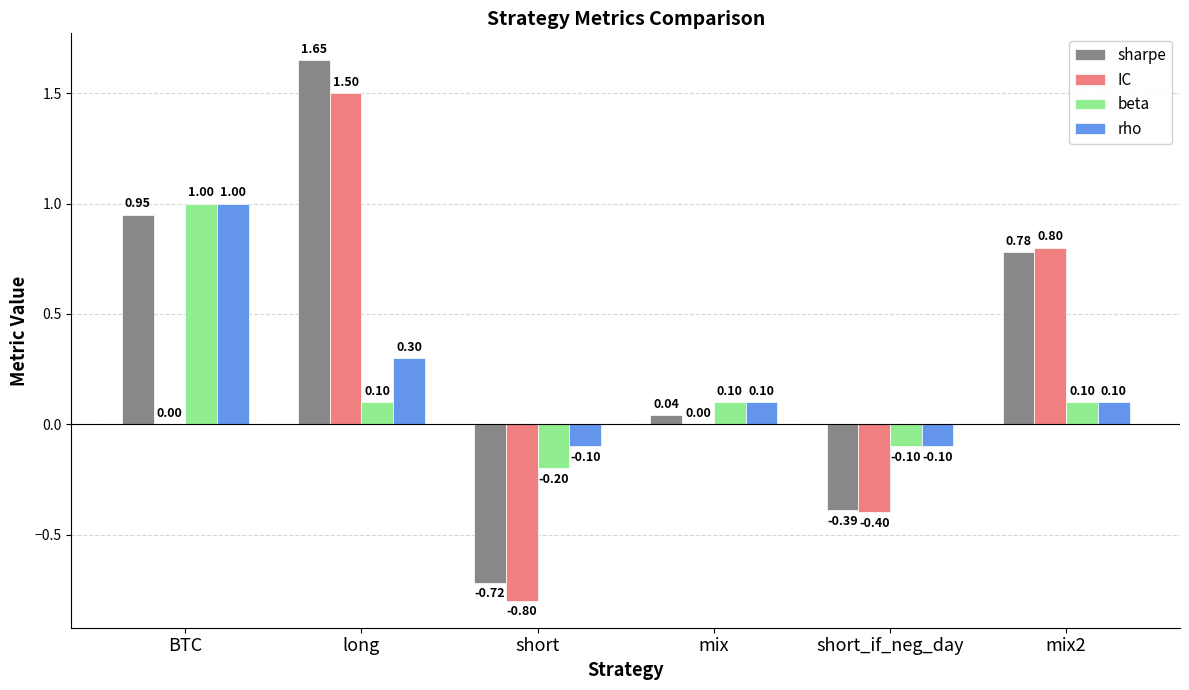

At which category does the chart reach its peak across all series?

long